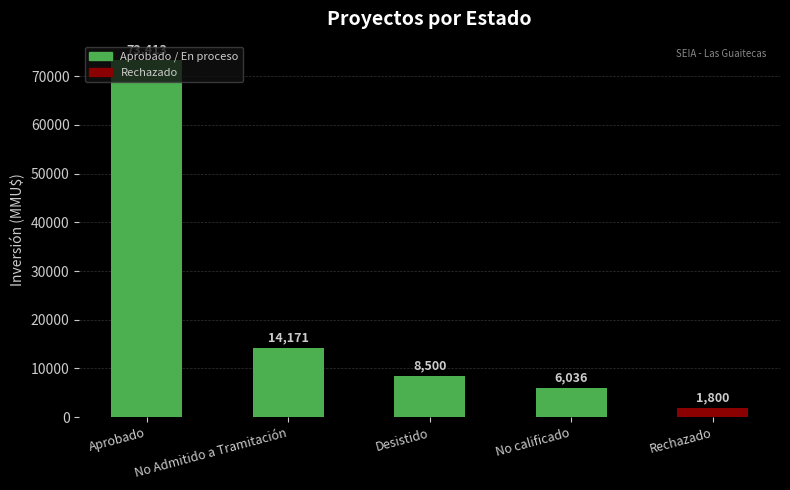

Reading right to left, what are all the values shown in this chart?

Rechazado=1800	No calificado=6036	Desistido=8500	No Admitido a Tramitación=14171	Aprobado=73413